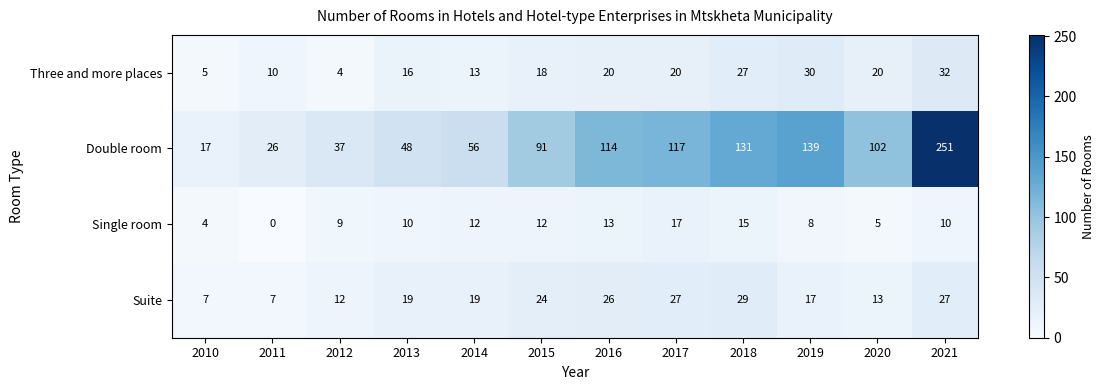

What is the sum of all Double room values?

1129